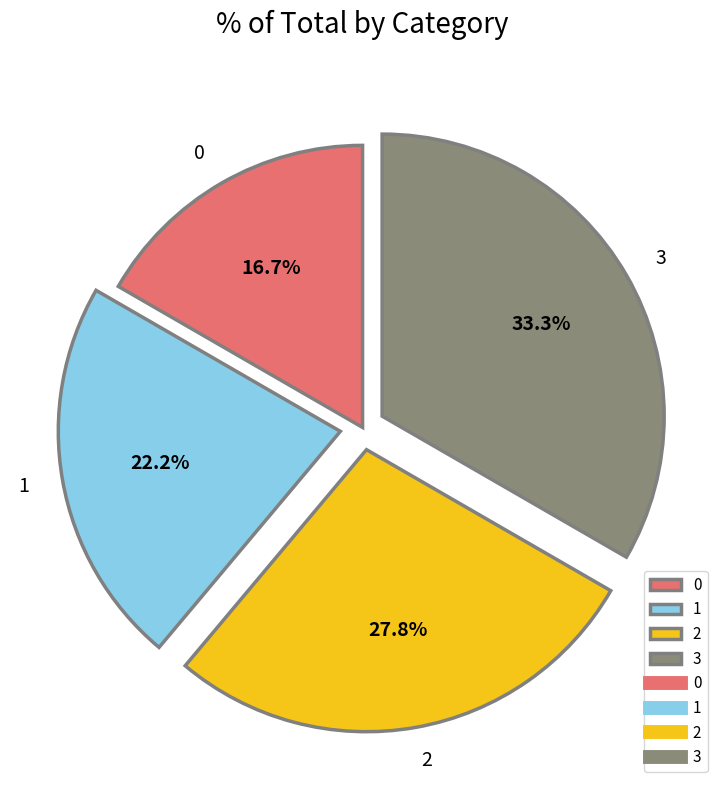

How much of the chart is everything except 3?

66.7%